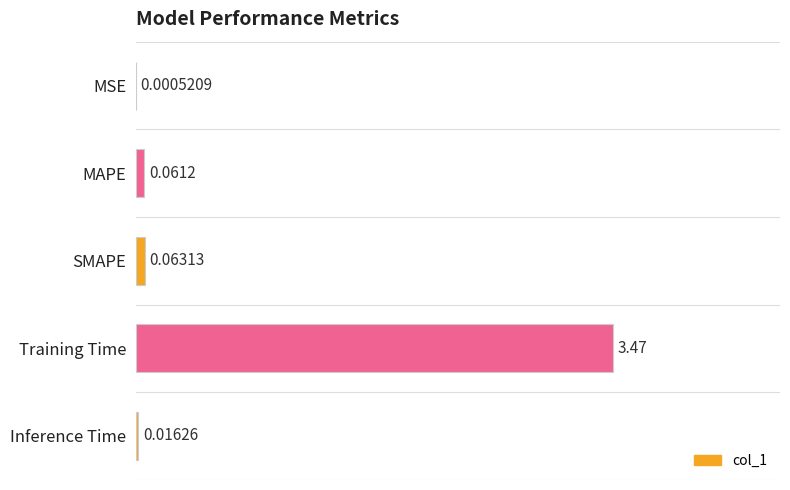

At which label is the value closest to 0?

MSE